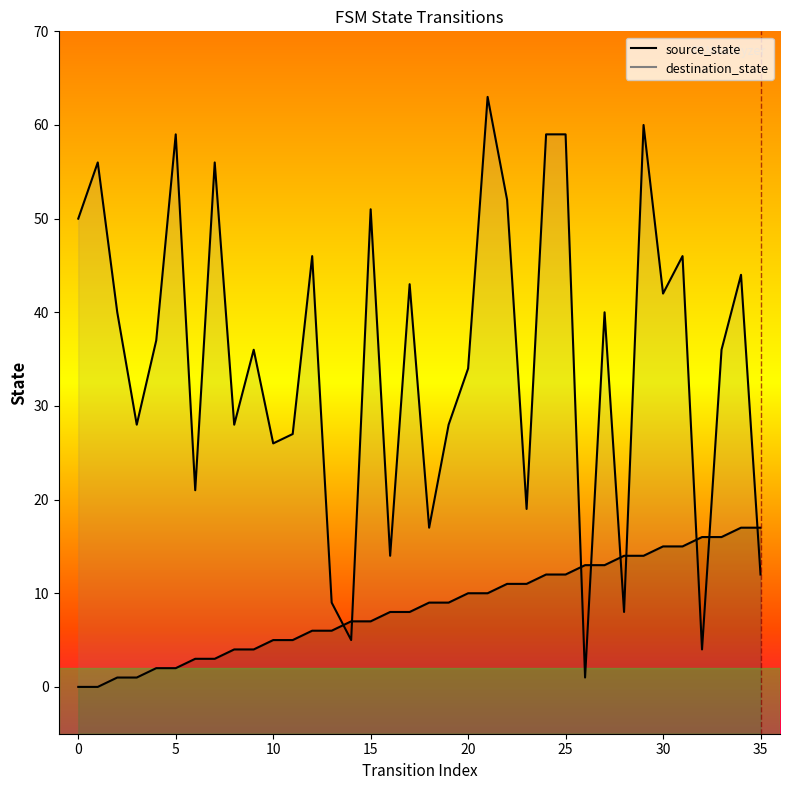

Reading right to left, extract all data points from this chart.

source_state: 35=17	34=17	33=16	32=16	31=15	30=15	29=14	28=14	27=13	26=13	25=12	24=12	23=11	22=11	21=10	20=10	19=9	18=9	17=8	16=8	15=7	14=7	13=6	12=6	11=5	10=5	9=4	8=4	7=3	6=3	5=2	4=2	3=1	2=1	1=0	0=0
destination_state: 35=12	34=44	33=36	32=4	31=46	30=42	29=60	28=8	27=40	26=1	25=59	24=59	23=19	22=52	21=63	20=34	19=28	18=17	17=43	16=14	15=51	14=5	13=9	12=46	11=27	10=26	9=36	8=28	7=56	6=21	5=59	4=37	3=28	2=40	1=56	0=50